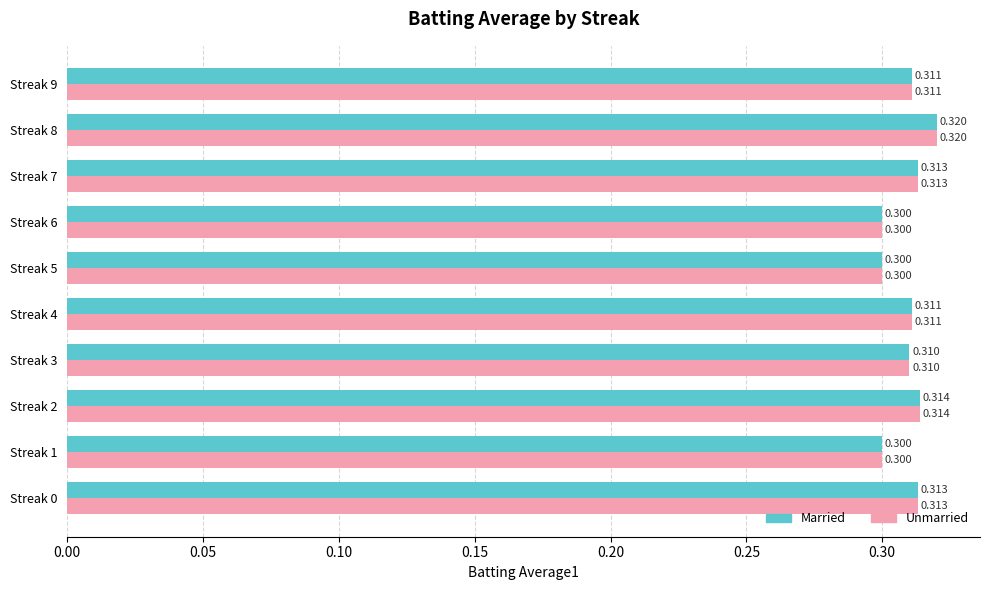

At which category is the sum across all series the highest?

Streak 8